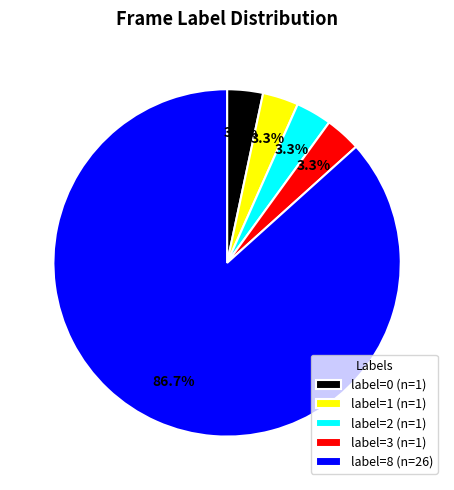

Do label=0 (n=1) and label=2 (n=1) together represent more than half of the pie?

No